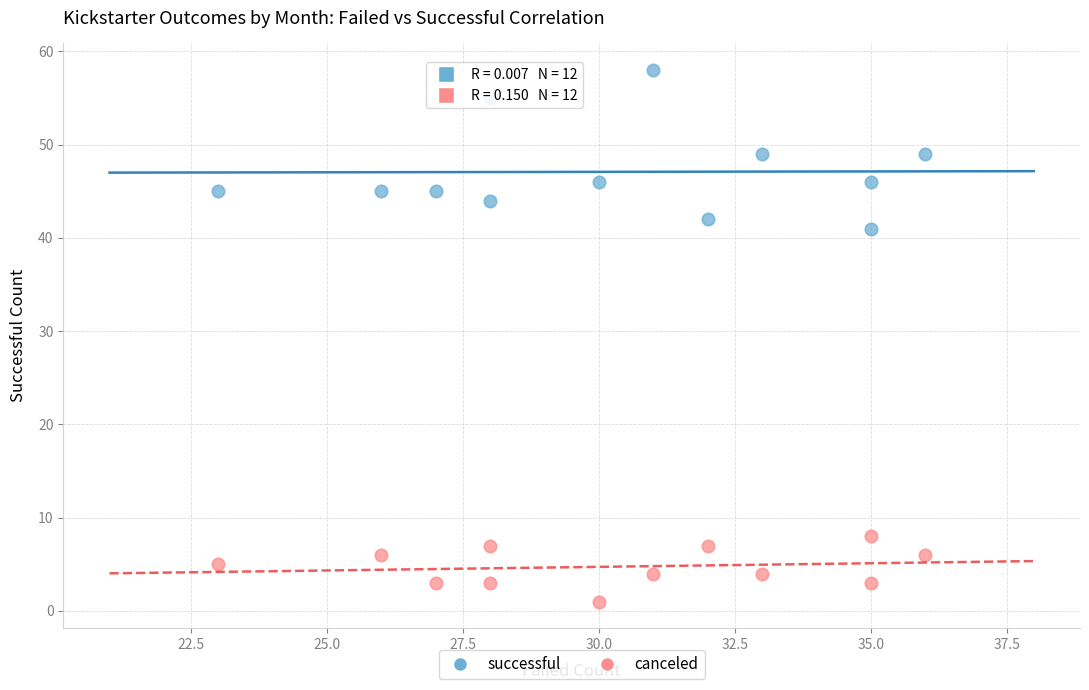

Which series has the widest spread of Y values?

successful